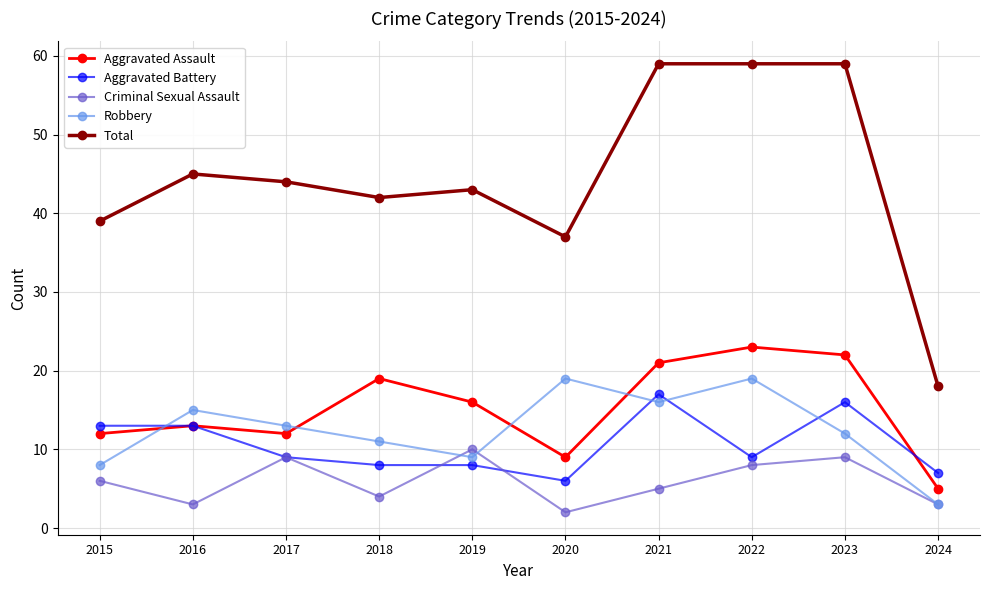

What is the total value across all series at 2015?

78